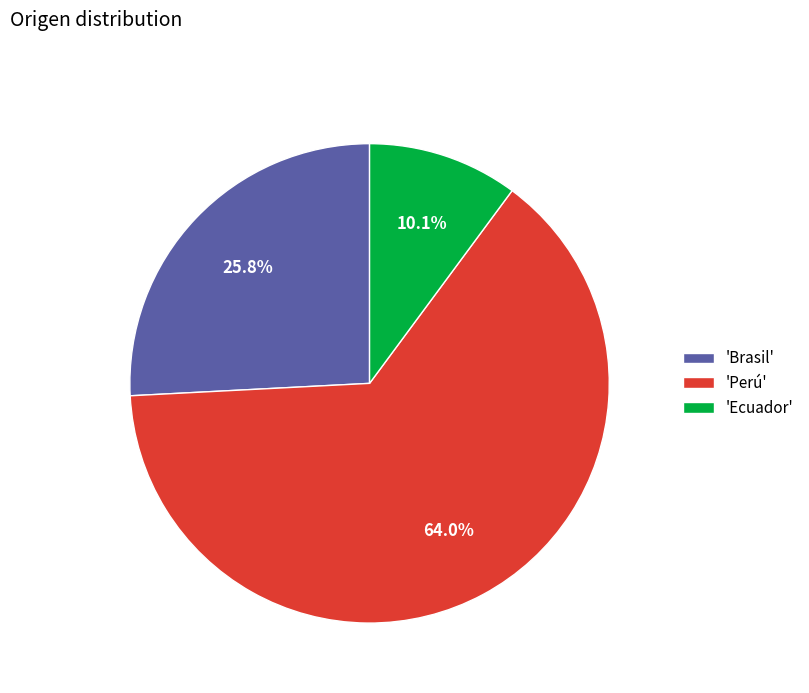

Which has a higher value, 'Perú' or 'Brasil'?

'Perú'